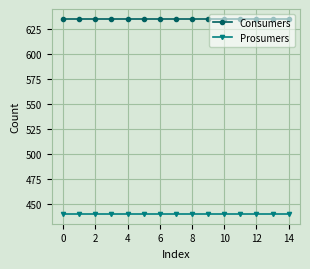

What is the smallest value displayed?

440